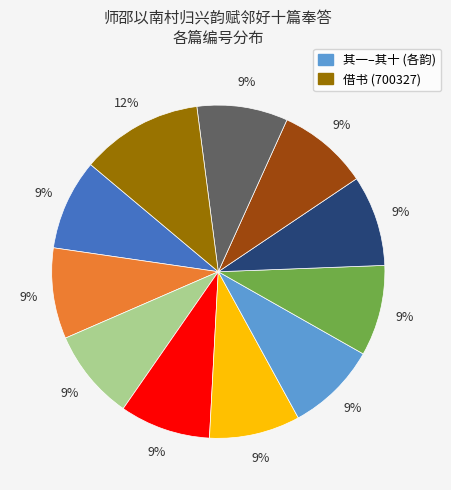

To the nearest percent, what is the difference between the largest and smallest slice percentages?

3%